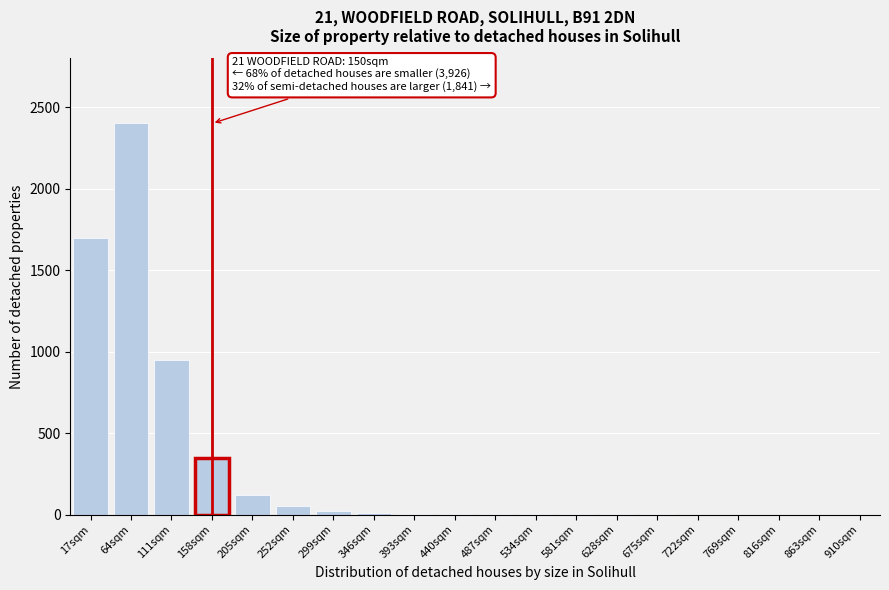

Where is the data nearest to the value 1200?

111sqm